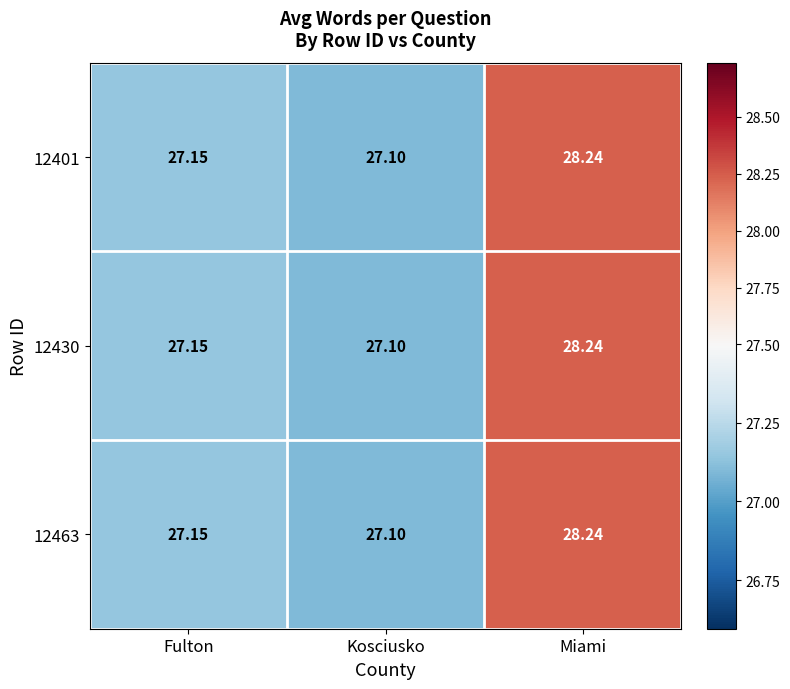

Rank the categories by 12463 value from highest to lowest.

Miami, Fulton, Kosciusko